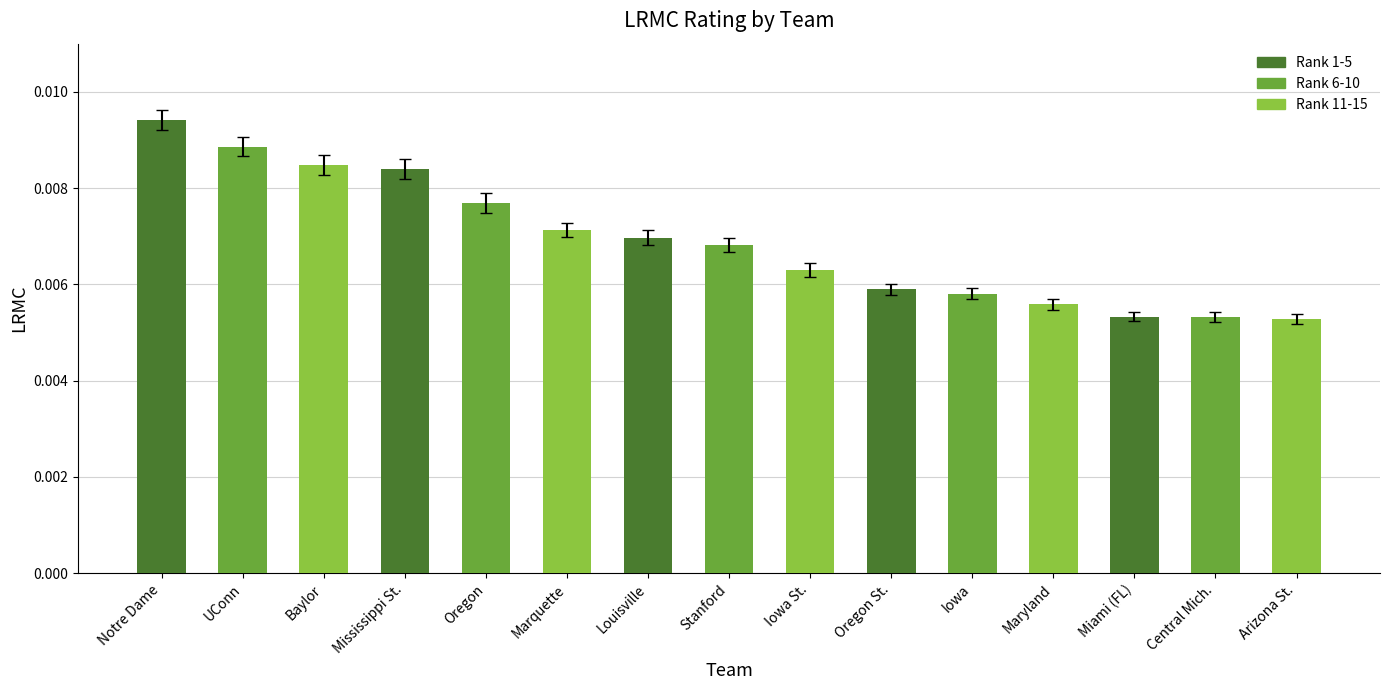

How many values are between 0 and 1?

15